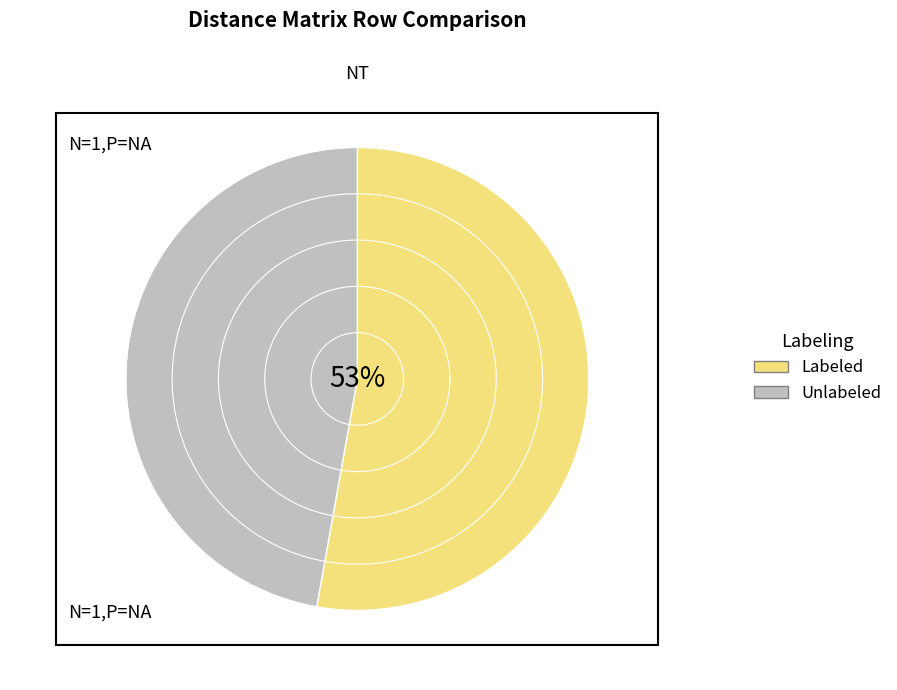

Rank the series at 1 from highest to lowest value.

Labeled, Unlabeled